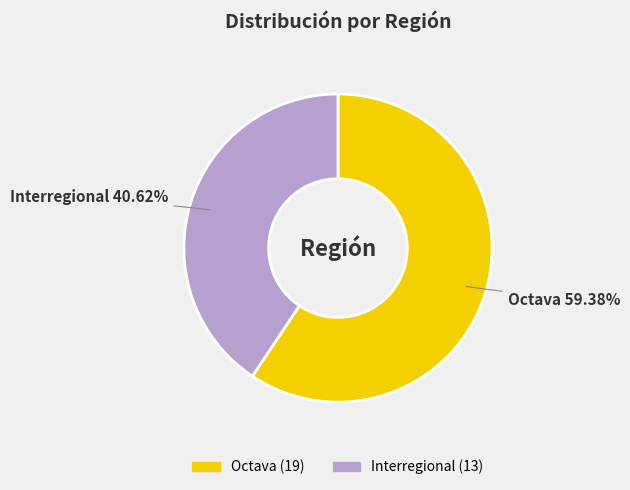

What percentage is the Octava slice, to the nearest percent?

59%